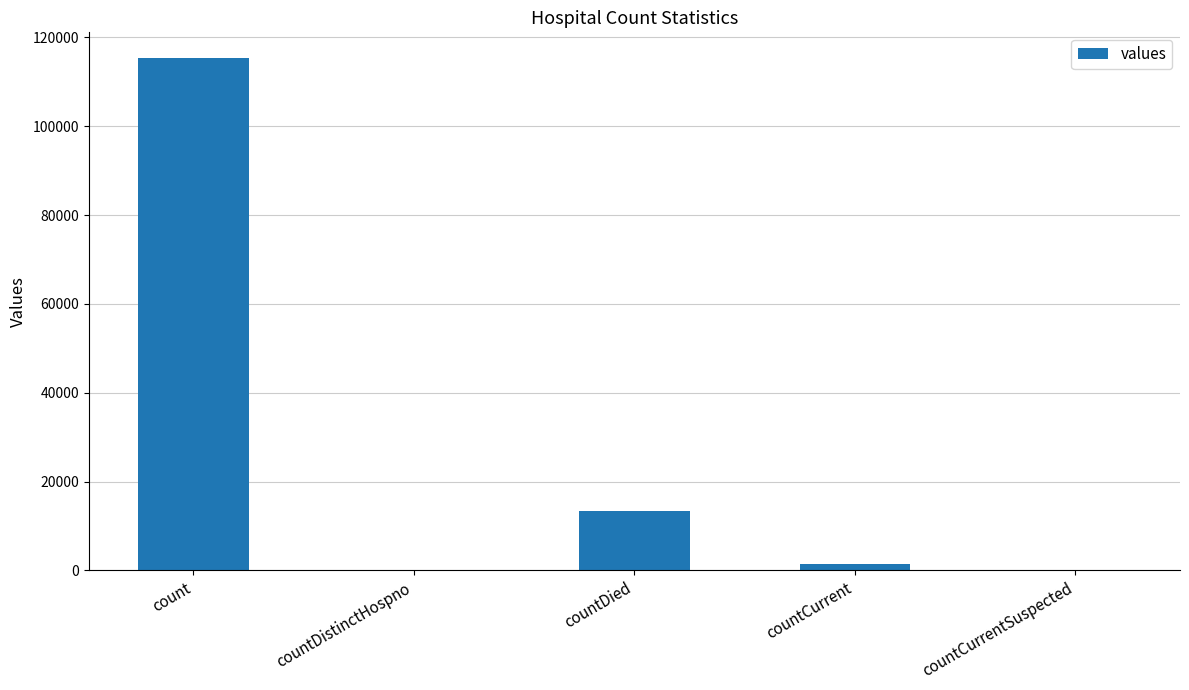

What is the sum of all values?

130105